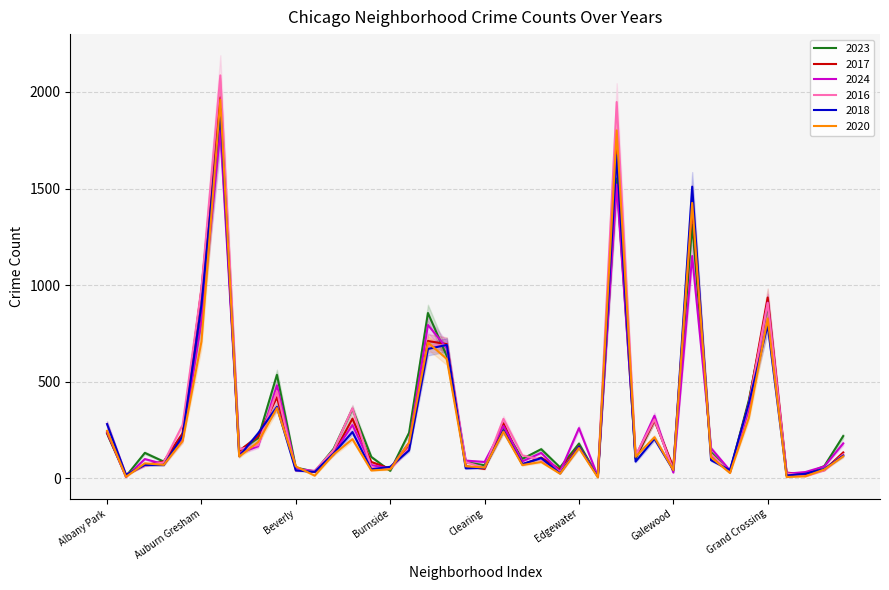

At which category is the sum across all series the highest?

Austin